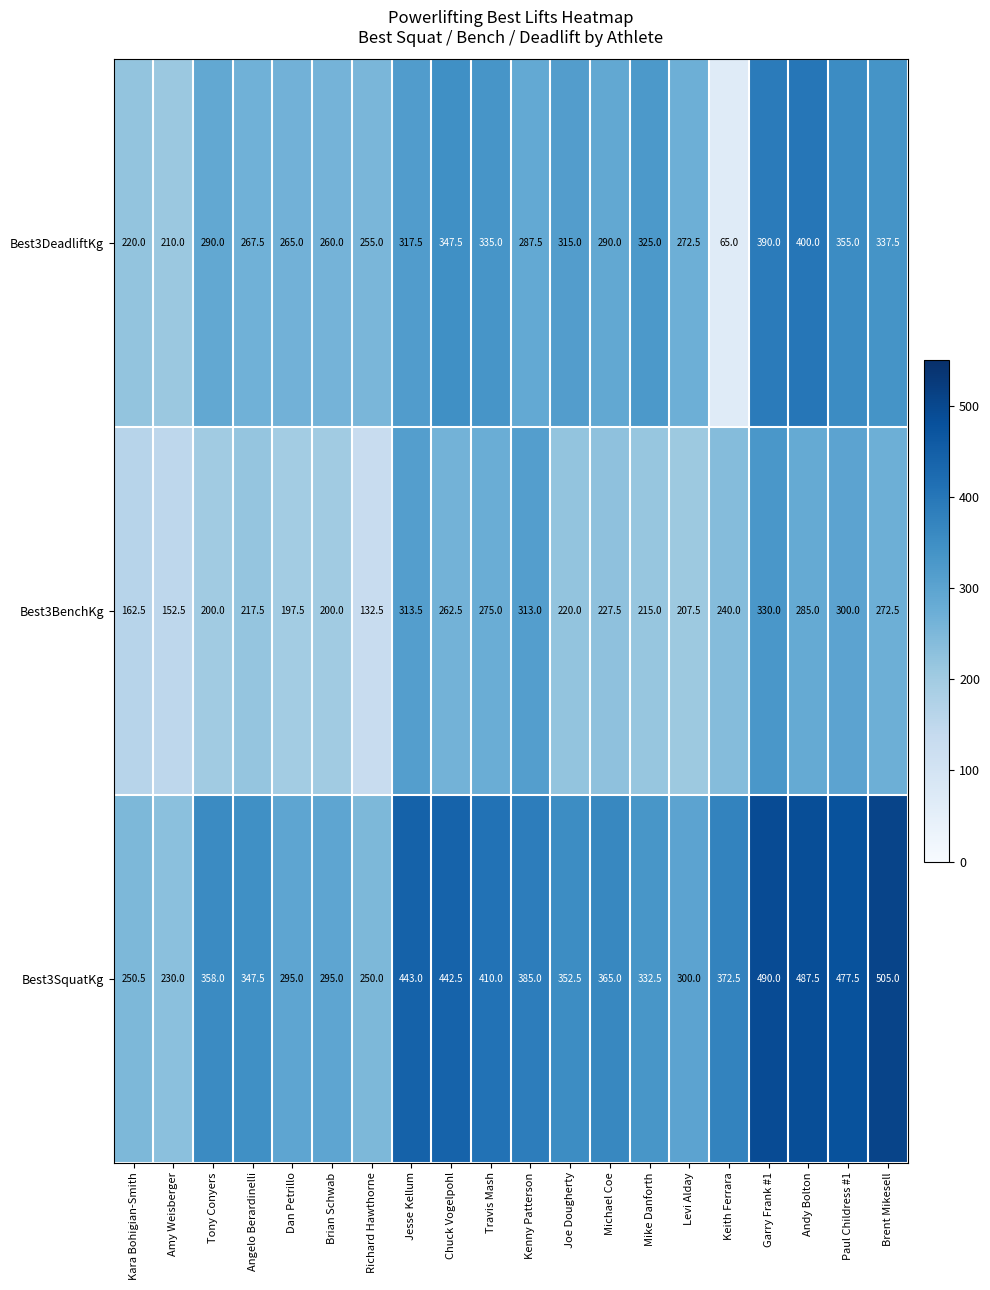

Where does the Best3SquatKg series first go above 365?

Jesse Kellum